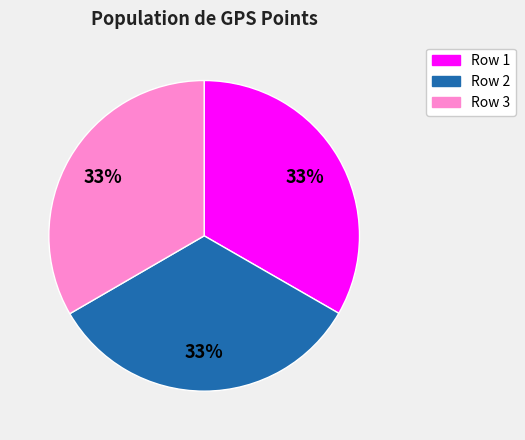

To the nearest percent, what portion does Row 1 represent?

33%